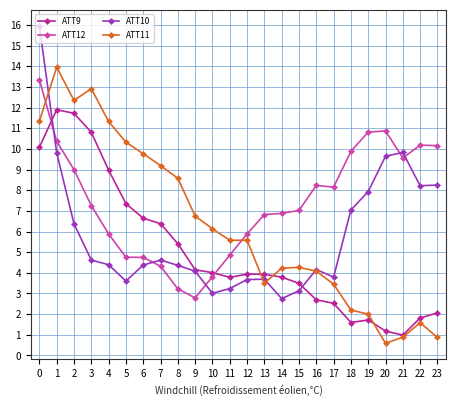

What are all the series names shown in the legend?

ATT9, ATT12, ATT10, ATT11